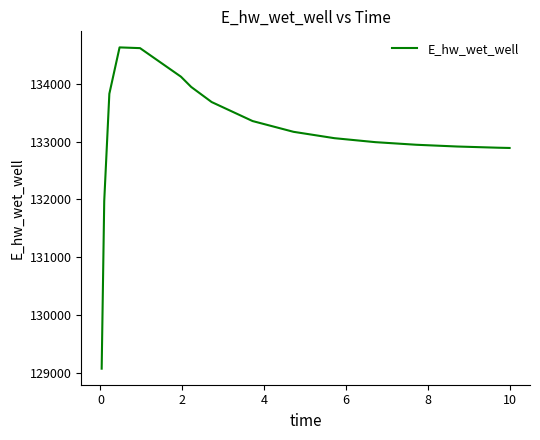

How many lines are shown in the chart?

1